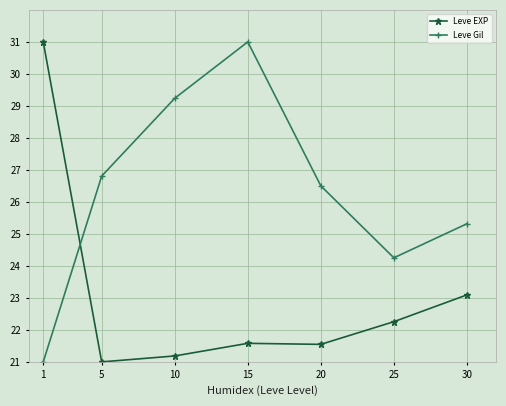

What is the minimum value shown in the chart?

21.0